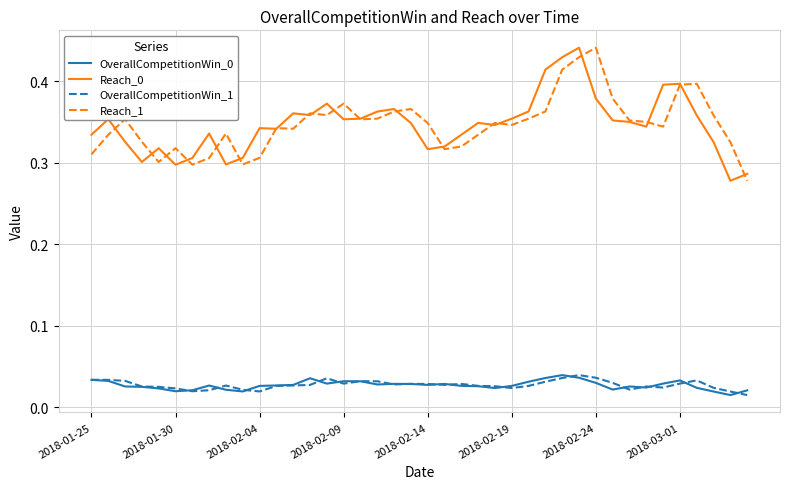

True or false: Reach_1 and OverallCompetitionWin_0 intersect in this chart.

False